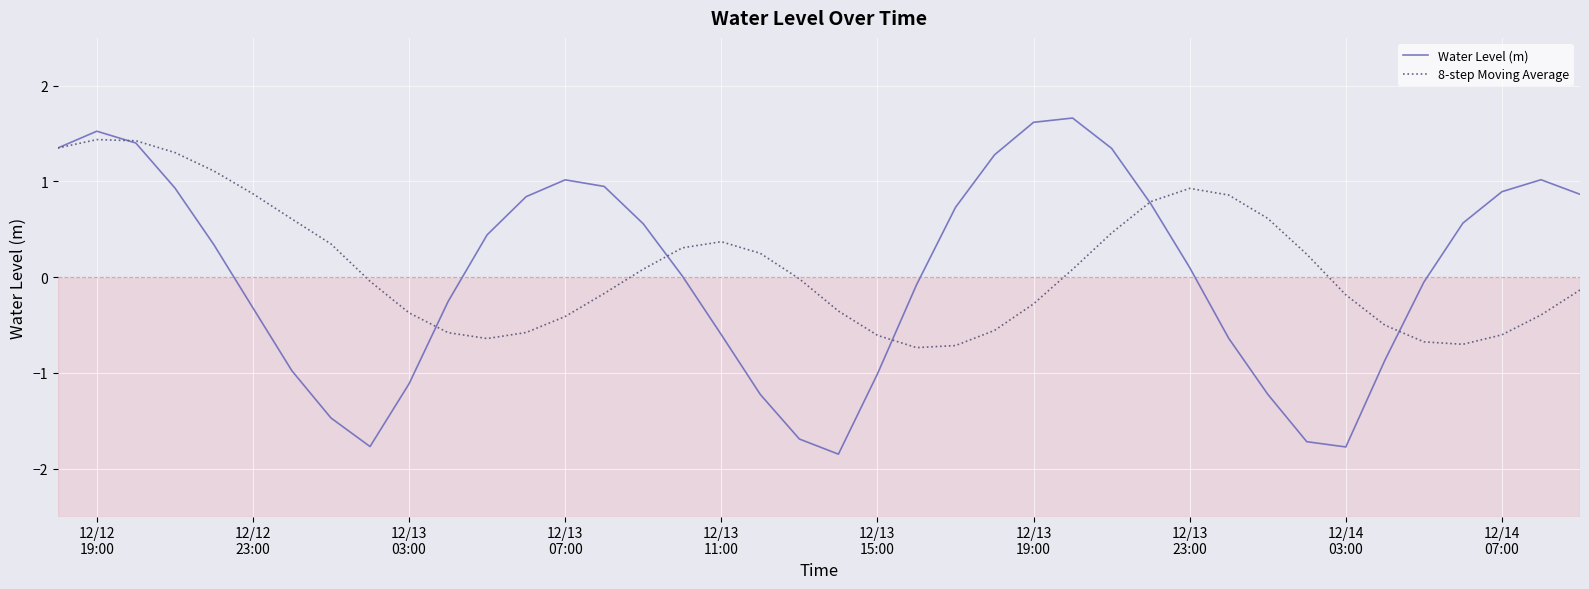

What is the greatest value displayed?

1.7